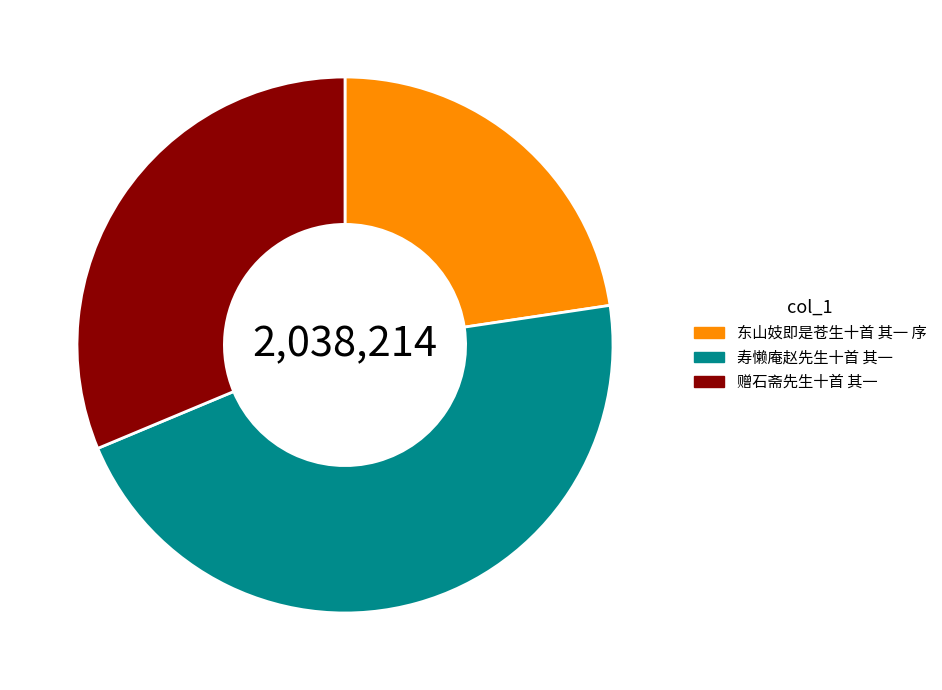

Combined, do 寿懒庵赵先生十首 其一 and 赠石斋先生十首 其一 account for over 50%?

Yes